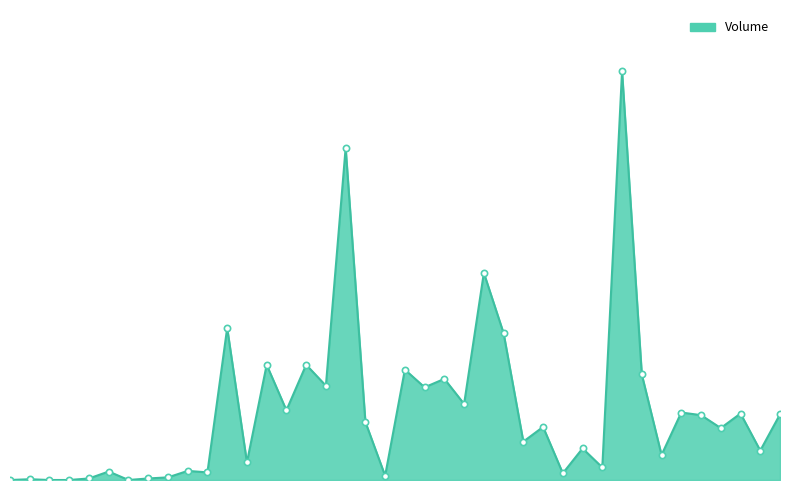

Is this an area chart (filled region under the line)?

Yes